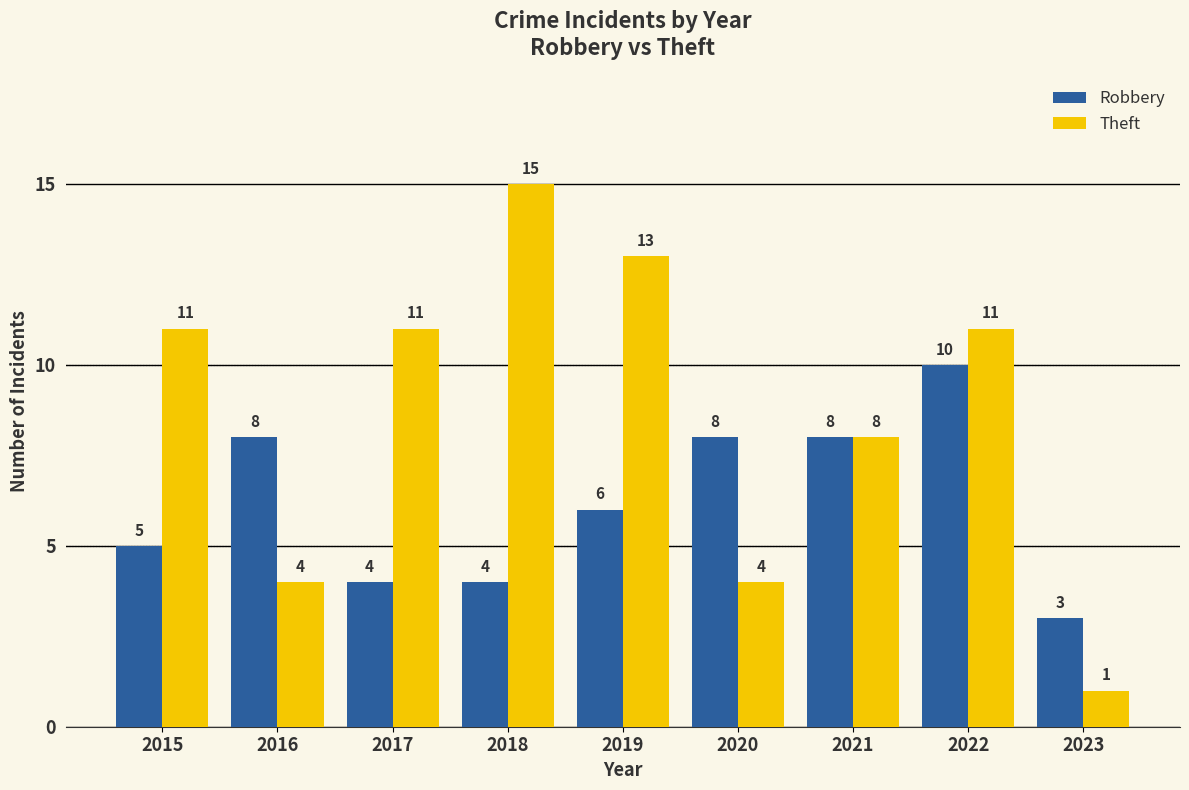

What is the value of the Robbery bar at the 8th from the left?

10